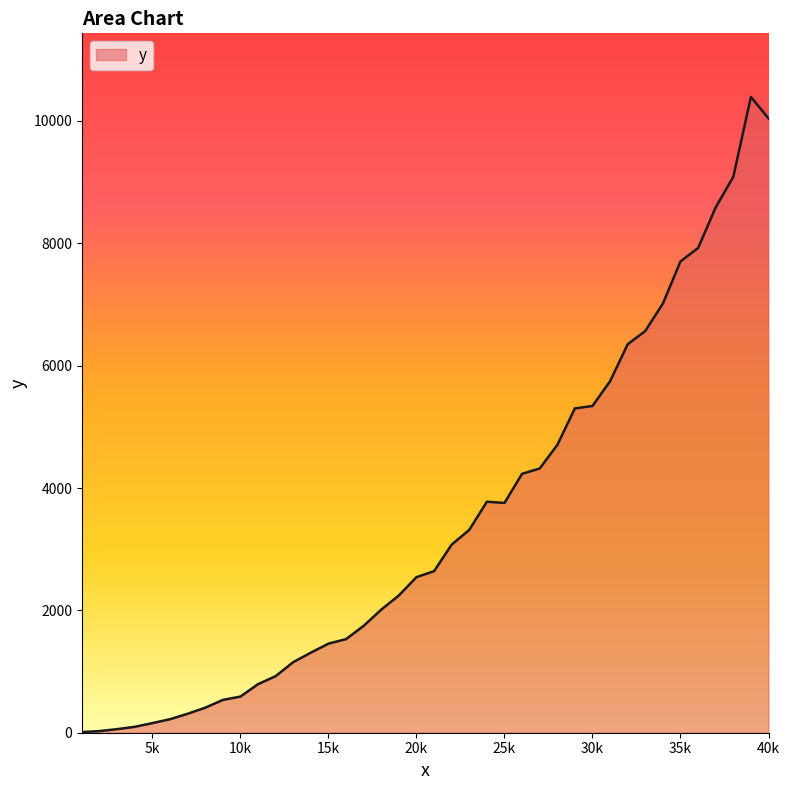

Does the chart display data point markers on the line(s)?

No